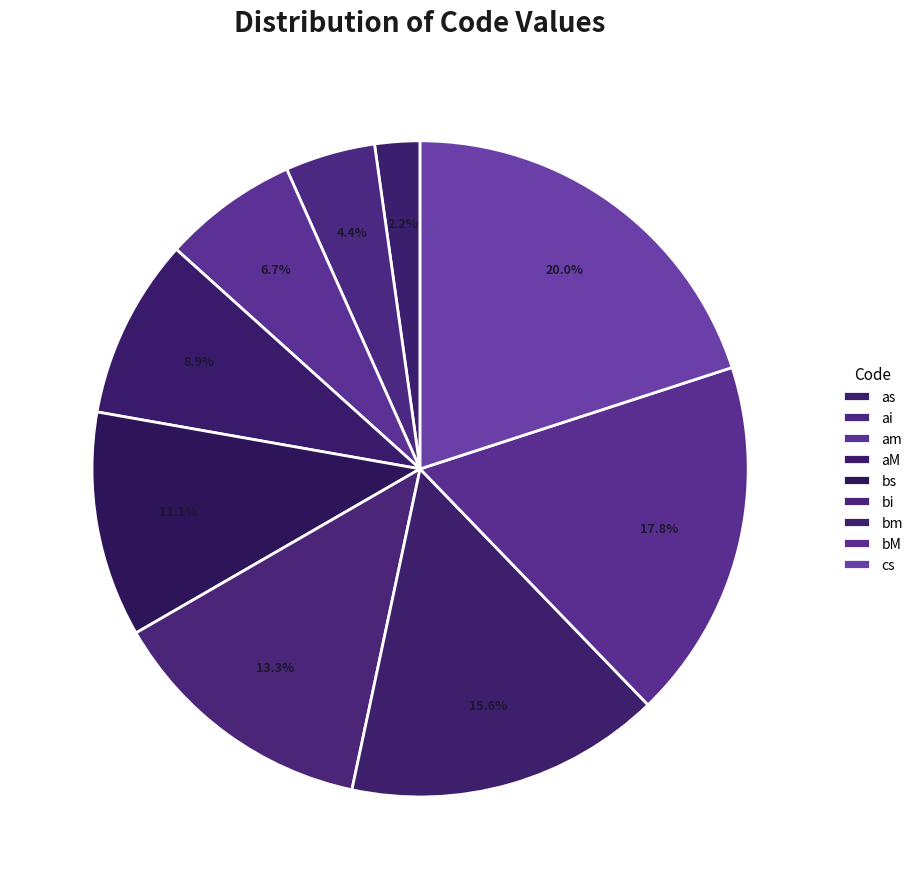

Approximately how many times larger is the value at bi compared to ai?

3.0